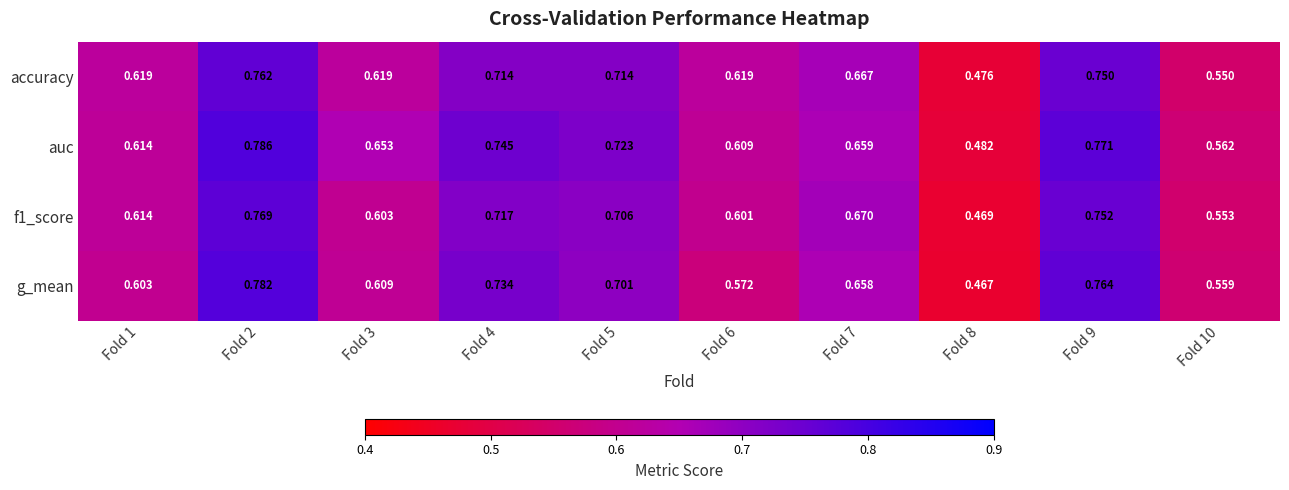

Is the value of auc at Fold 4 greater than the value of accuracy at Fold 5?

Yes